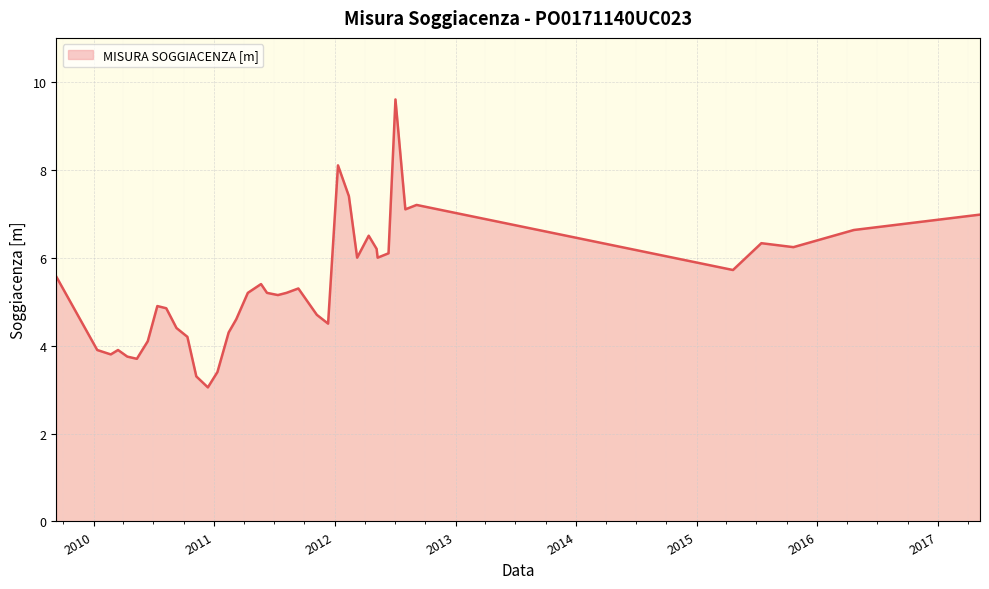

What is the maximum value shown in the chart?

9.6